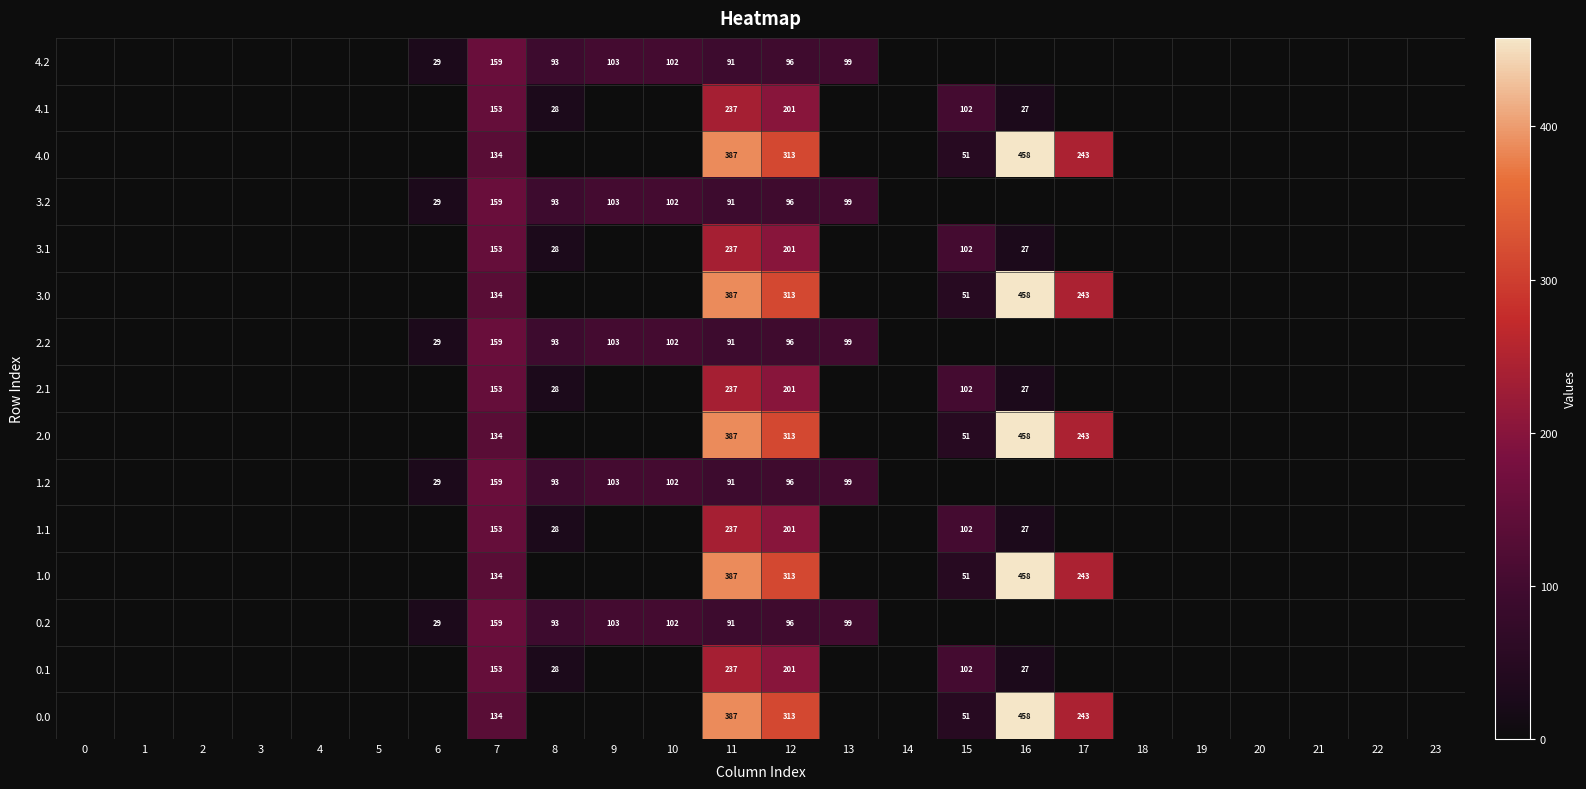

At 12, list the series in order from largest to smallest.

row_0, row_3, row_6, row_9, row_12, row_1, row_4, row_7, row_10, row_13, row_2, row_5, row_8, row_11, row_14